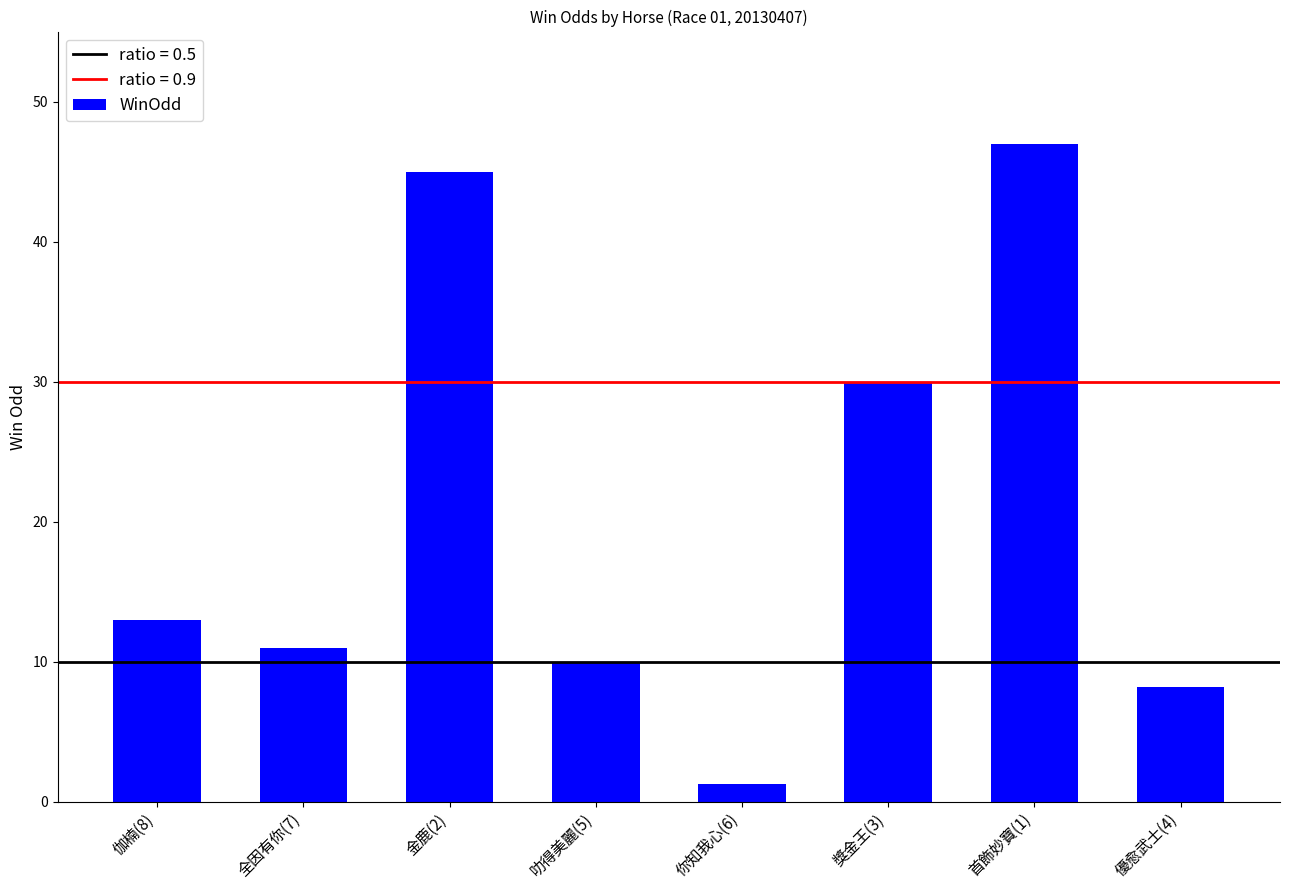

List the labels in order of value, smallest first.

你知我心(6), 優愈武士(4), 叻得美麗(5), 全因有你(7), 伽楠(8), 獎金王(3), 金鹿(2), 首飾妙寶(1)